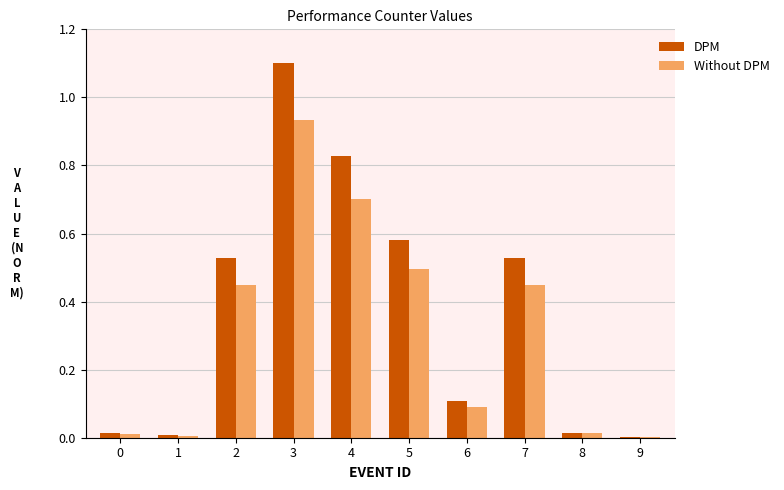

The value of DPM at 7 is 0.9. True or false?

False